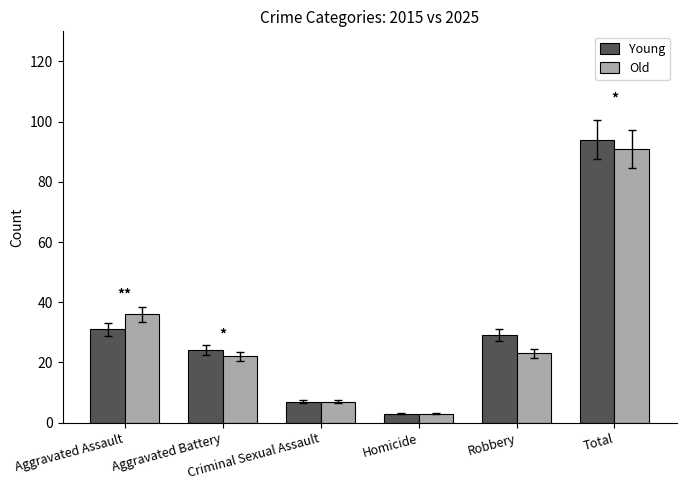

What is the difference between the Old values at Aggravated Battery and Homicide?

19